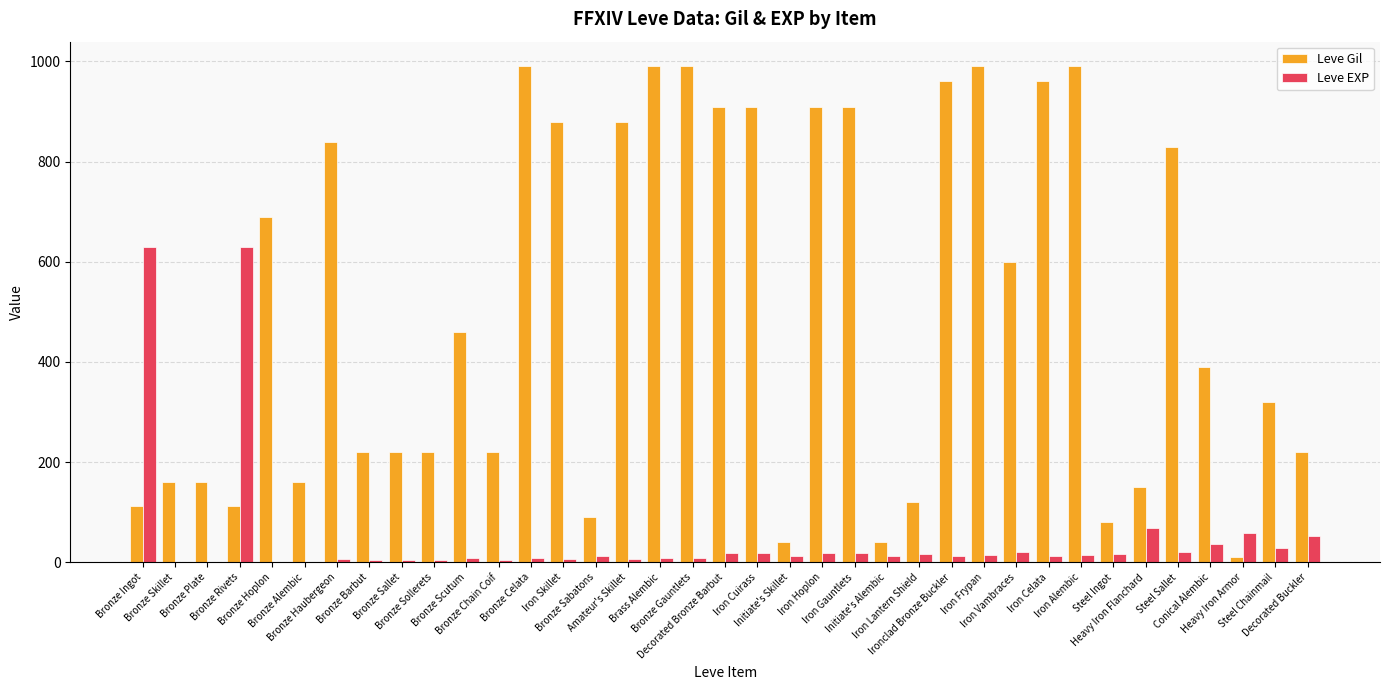

What is the greatest value displayed?

990